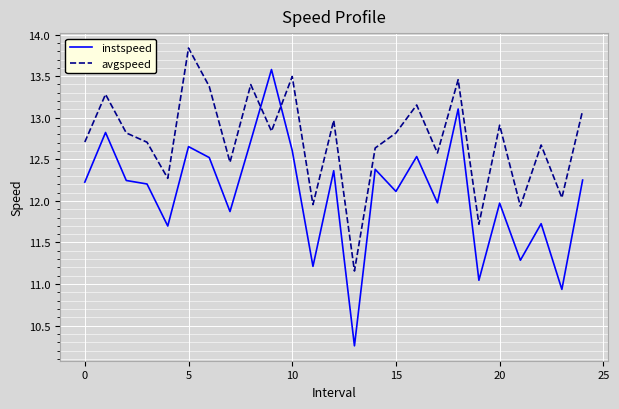

Which series has the largest total across all categories?

avgspeed